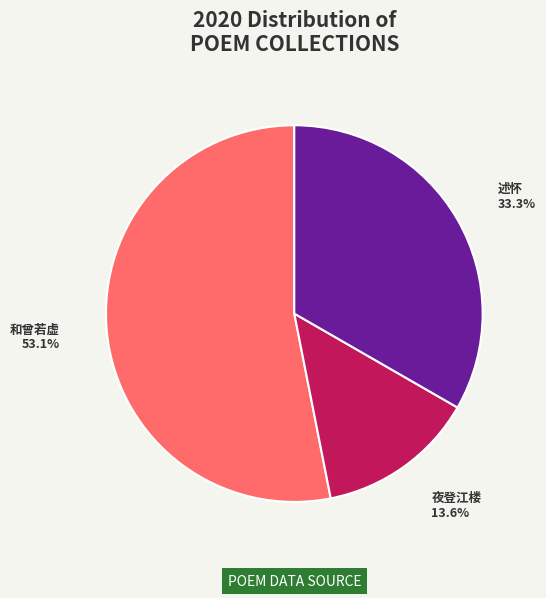

Rank the categories by value from highest to lowest.

和曾若虚, 述怀, 夜登江楼